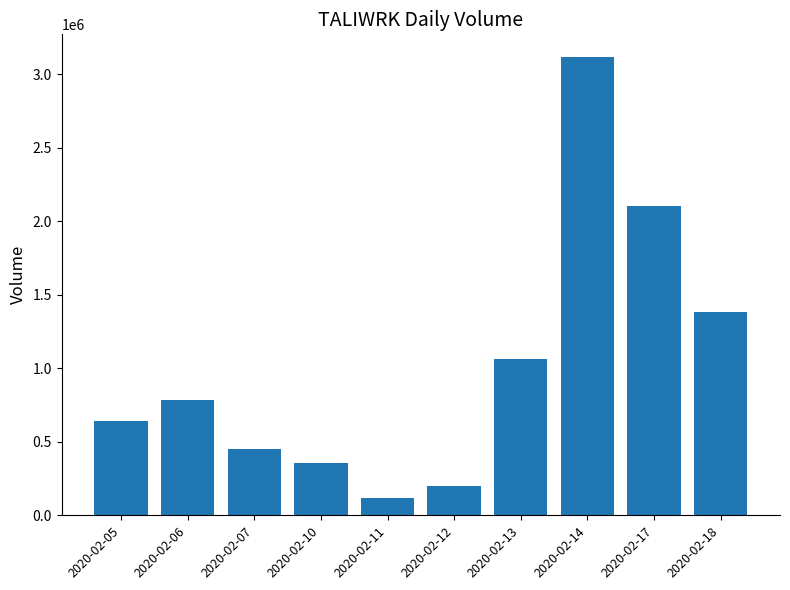

At which category does the chart reach its peak across all series?

2020-02-14